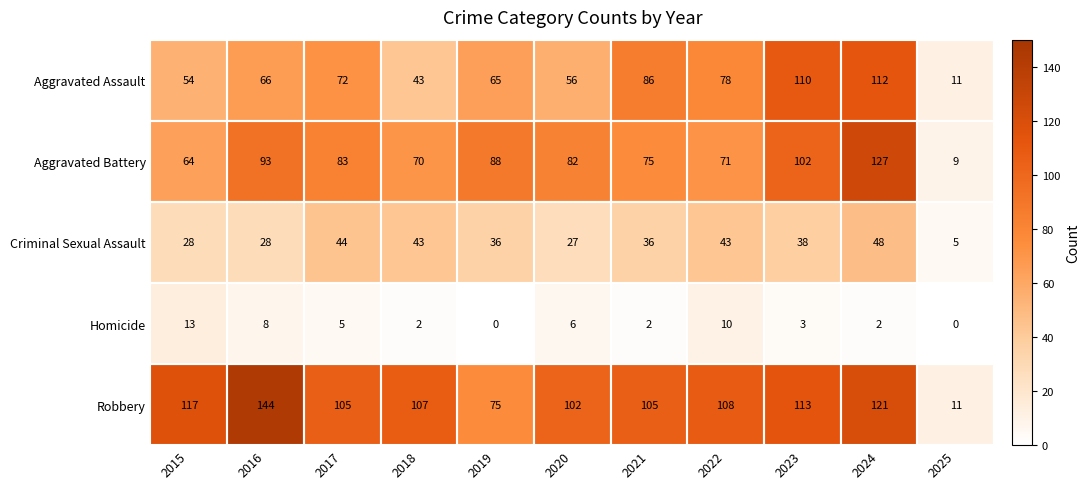

The Robbery series shows 11 at 2025. True or false?

True